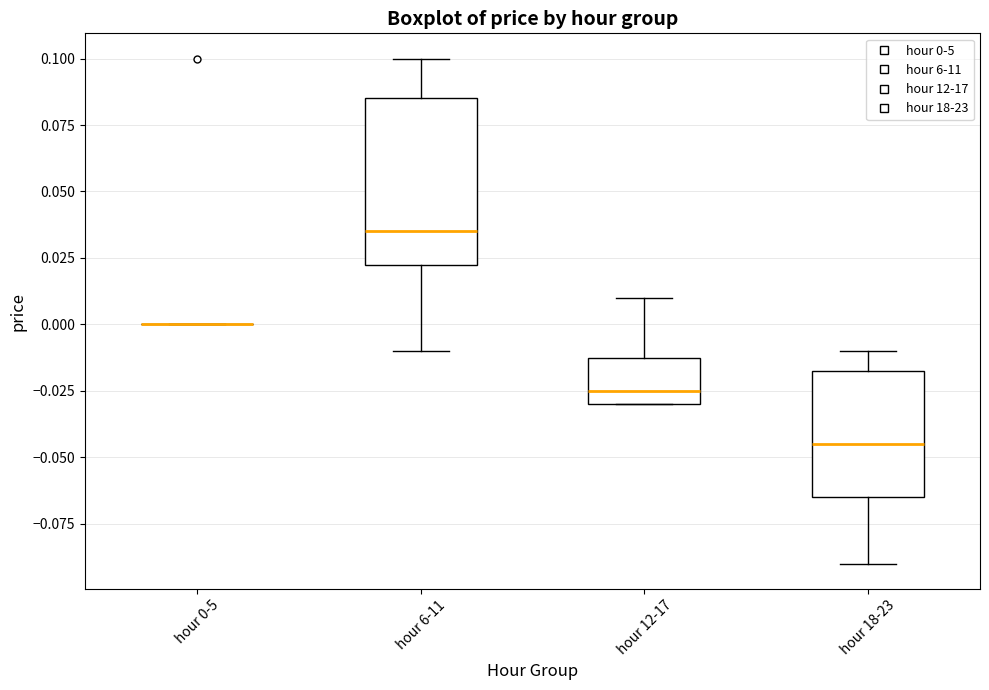

Reading left to right, transcribe this box plot: for each box, give where its median line is, the range the box spans, and where its two whiskers end, as read against the y-axis. The values are not printed on the chart, so give them approximately, as read against the axis.

hour 0-5: box collapsed to a line at 0.000, whiskers 0.000 to 0.000
hour 6-11: median 0.035, box 0.025 to 0.085, whiskers -0.010 to 0.100
hour 12-17: median -0.025, box -0.030 to -0.010, whiskers -0.030 to 0.010
hour 18-23: median -0.045, box -0.065 to -0.015, whiskers -0.090 to -0.010